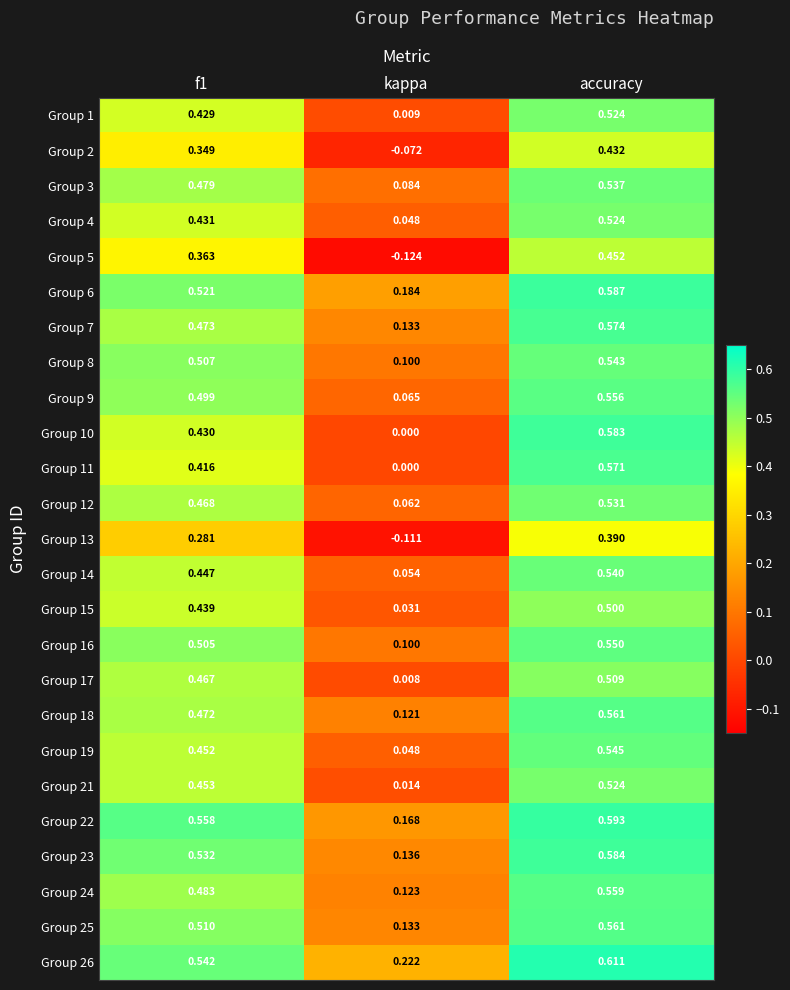

Where is Group 16 nearest to the value 0?

kappa